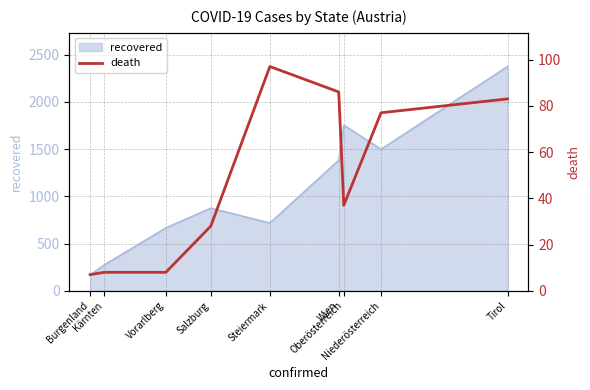

What is the highest value of the recovered series?

2374